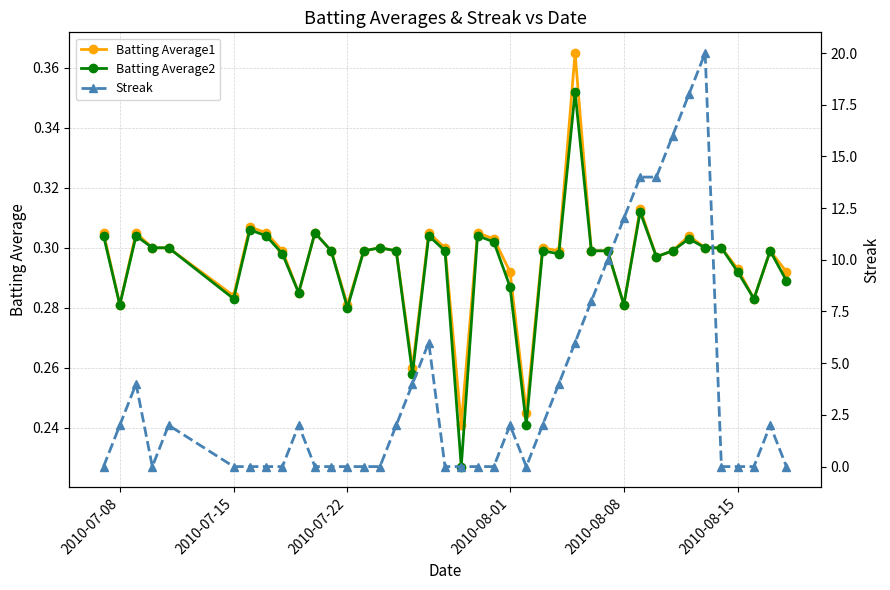

How many data points in Streak are above 2?

13